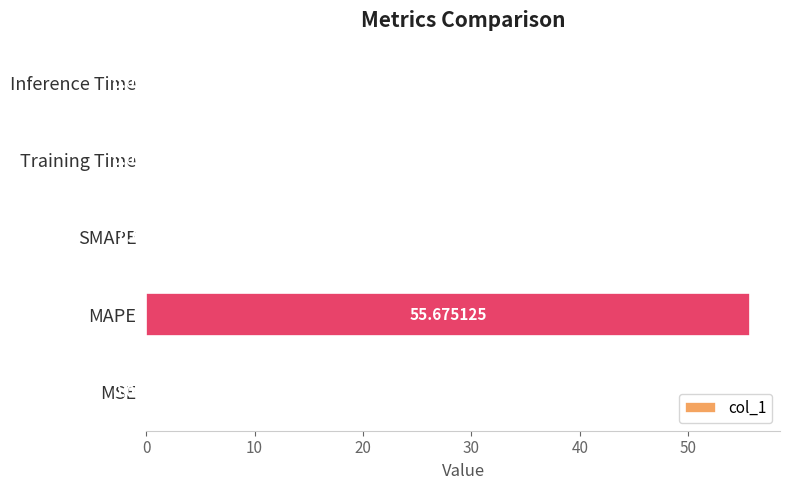

At which label is the value closest to 27?

MSE